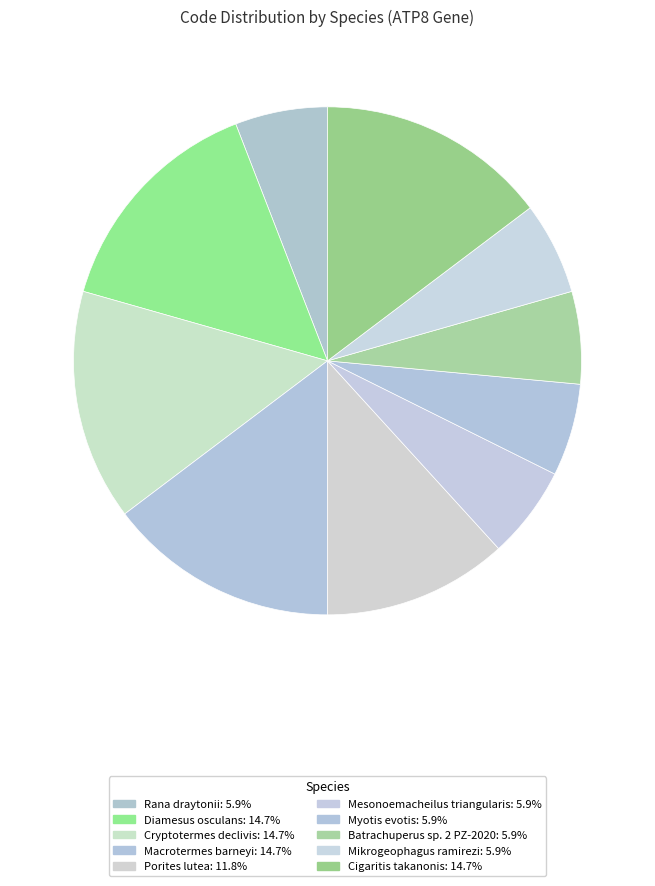

How many segments does this pie chart have?

10